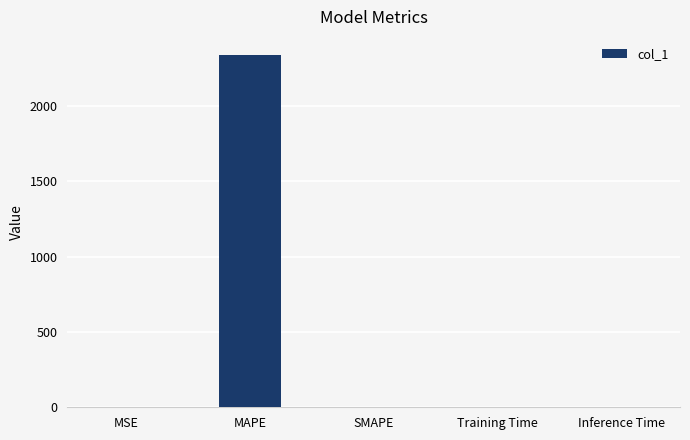

How many data points does each series have?

5